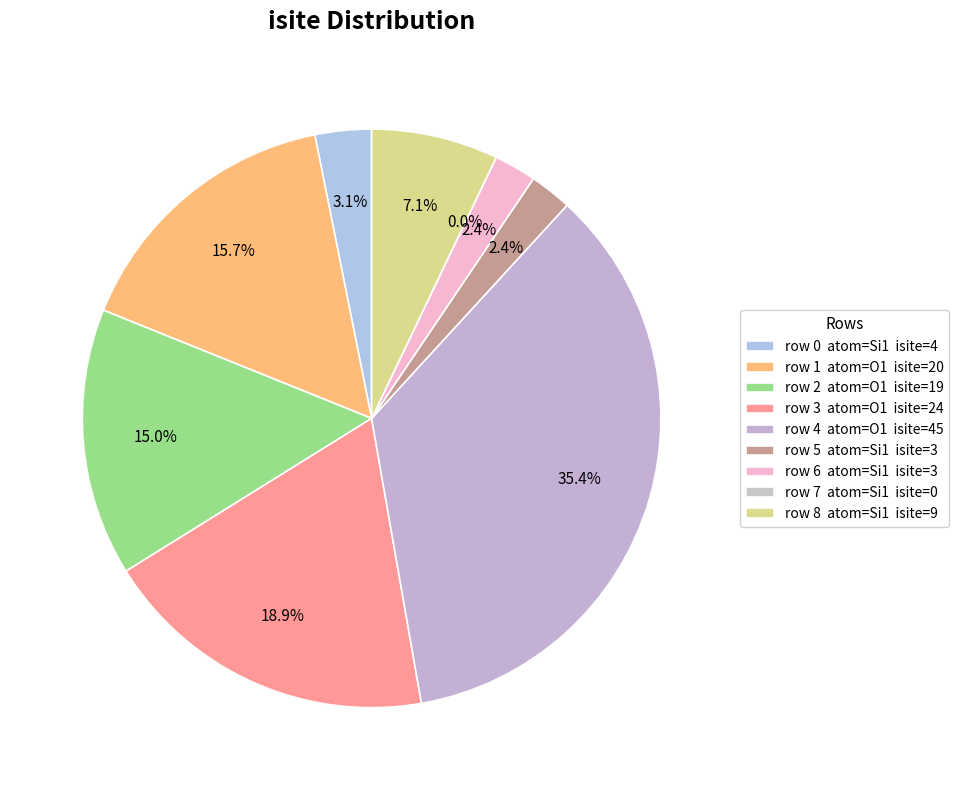

Is it true that 0 is 1% of the pie?

False